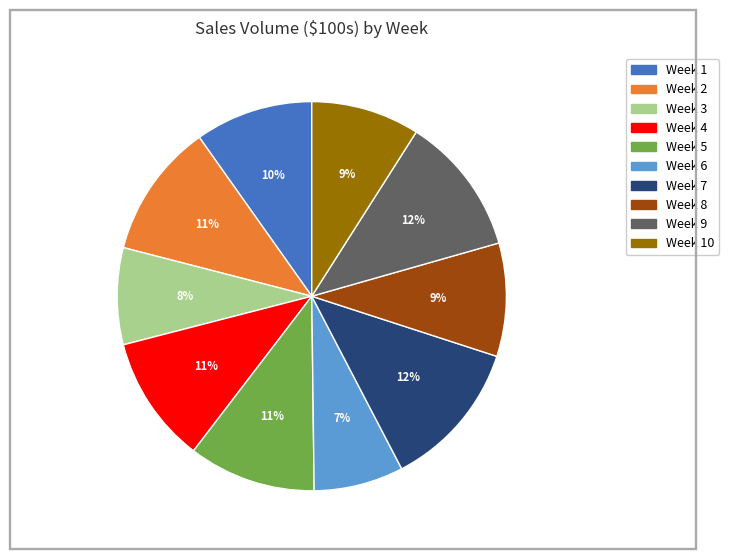

Does any single category account for the majority?

No